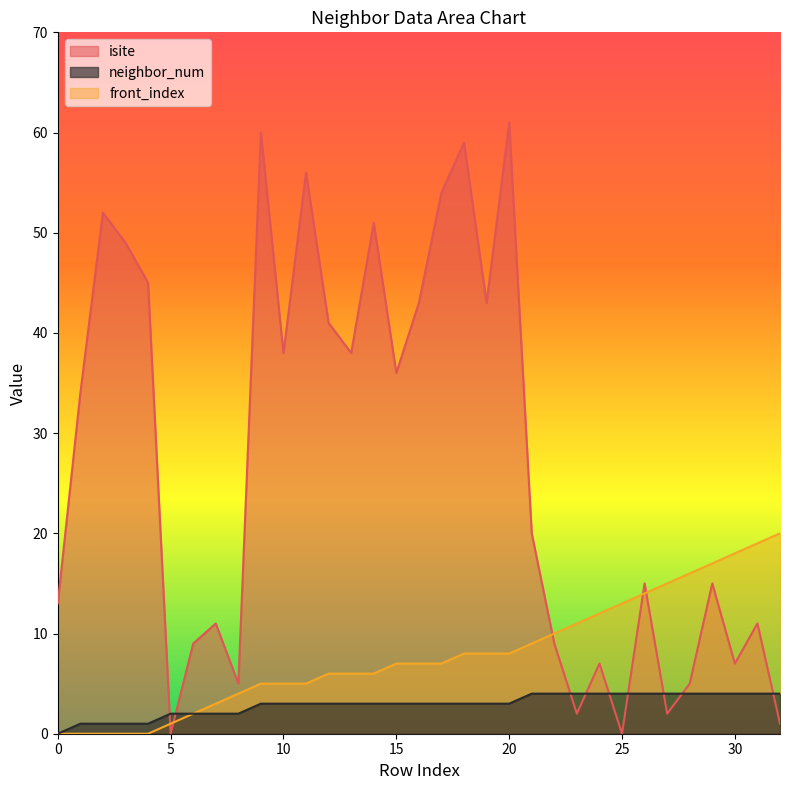

At which label is front_index closest to 10?

22